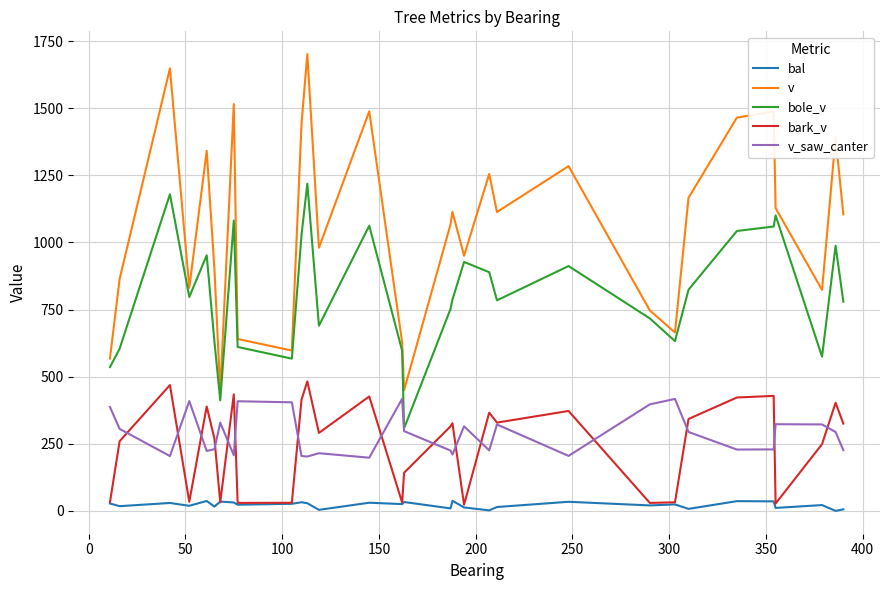

True or false: bark_v and v intersect in this chart.

False